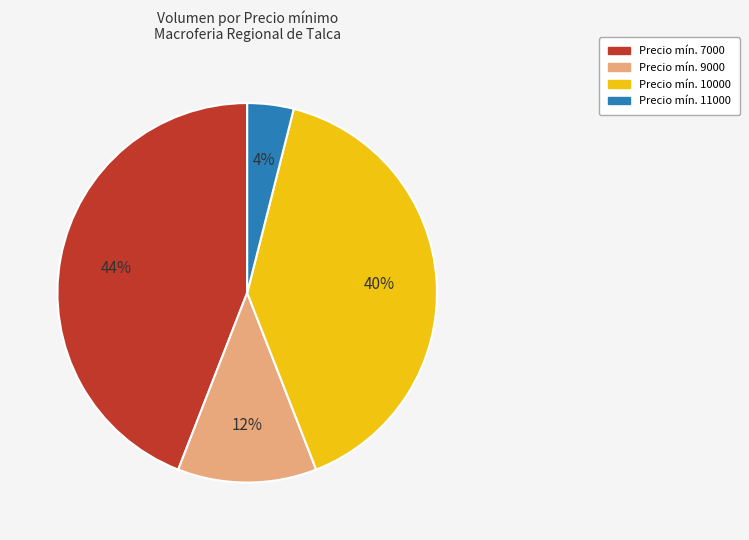

How many segments does this pie chart have?

4